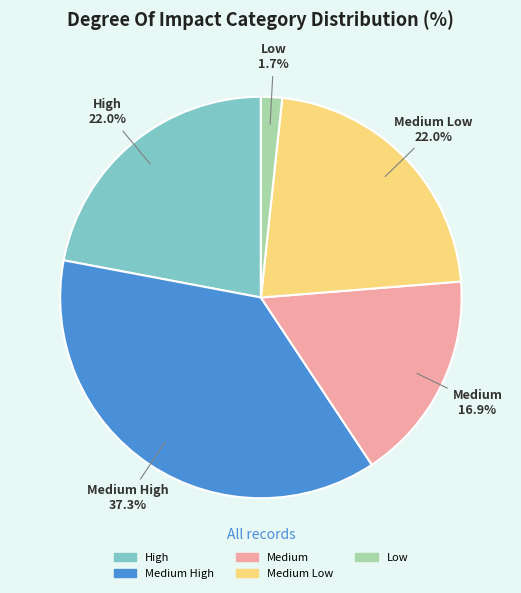

What portion of the pie excludes Medium?

83.1%